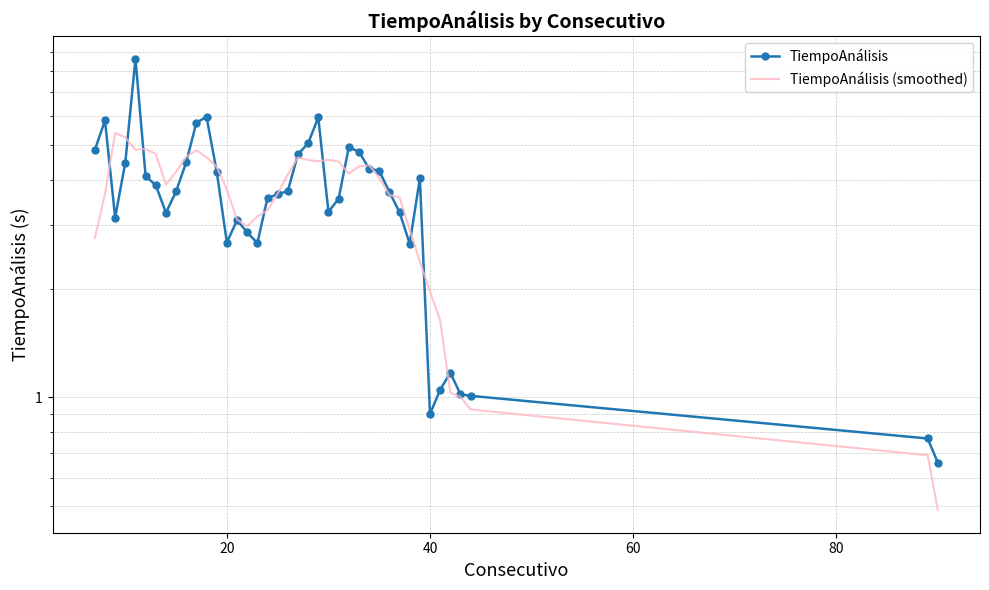

Is this an area chart (filled region under the line)?

No